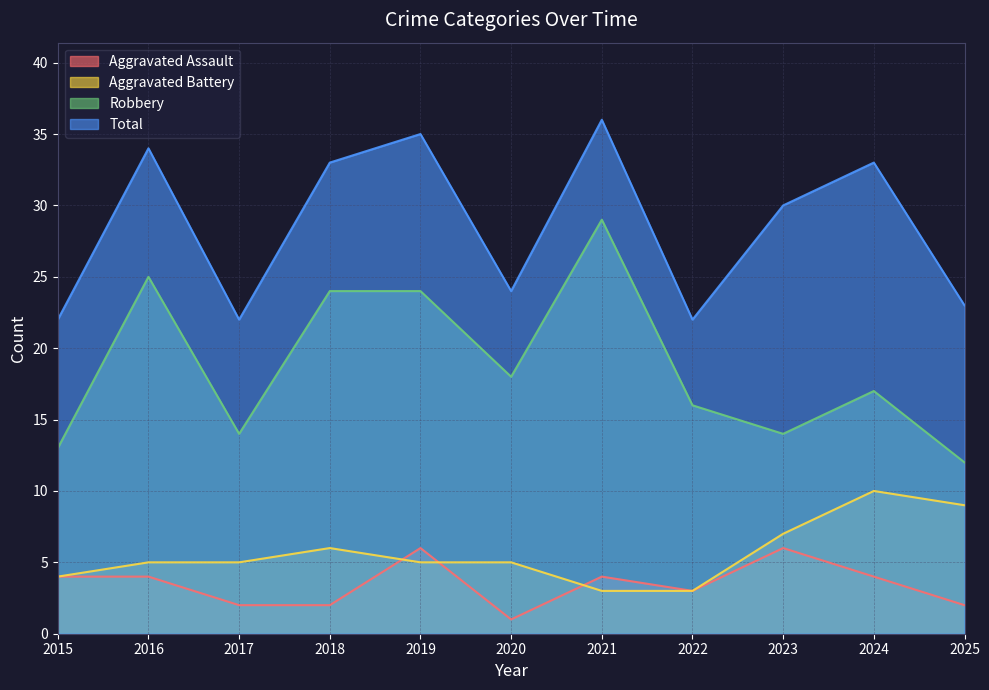

At which label does Aggravated Assault first exceed 4?

2019